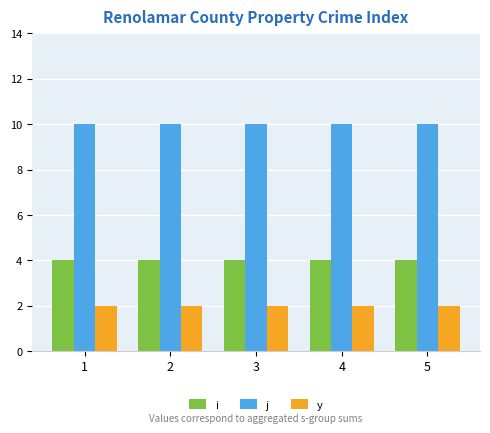

Reading right to left, extract all data points from this chart.

i: 5=4	4=4	3=4	2=4	1=4
j: 5=10	4=10	3=10	2=10	1=10
y: 5=2	4=2	3=2	2=2	1=2